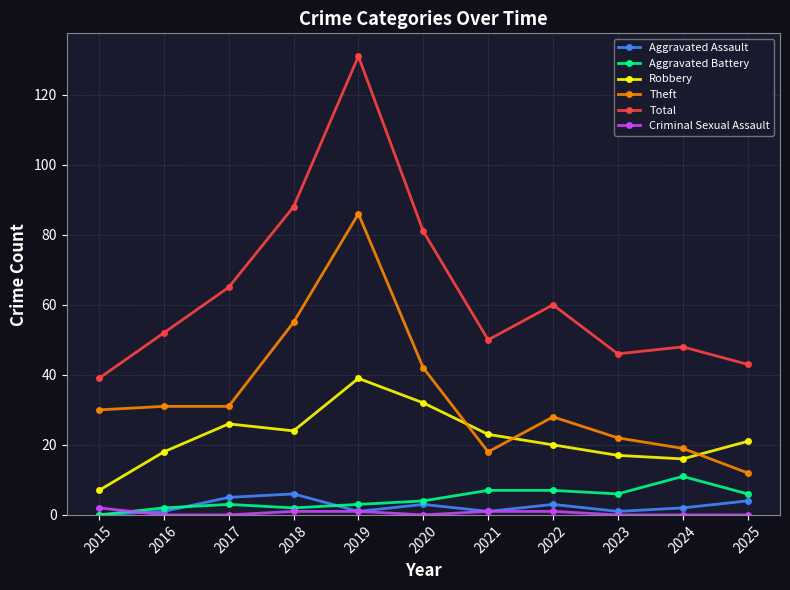

How many lines are shown in the chart?

6